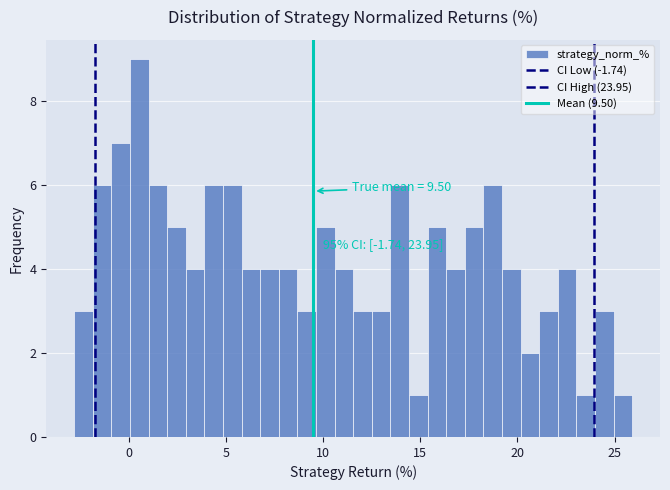

Read against the x-axis, roughly where is the centre of the tallest bar?

0.5